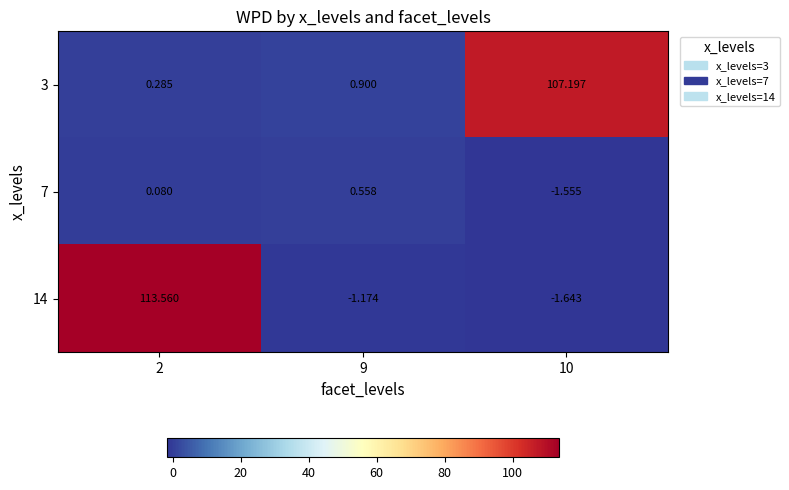

Is the value of 14 at 2 greater than the value of 3 at 10?

Yes